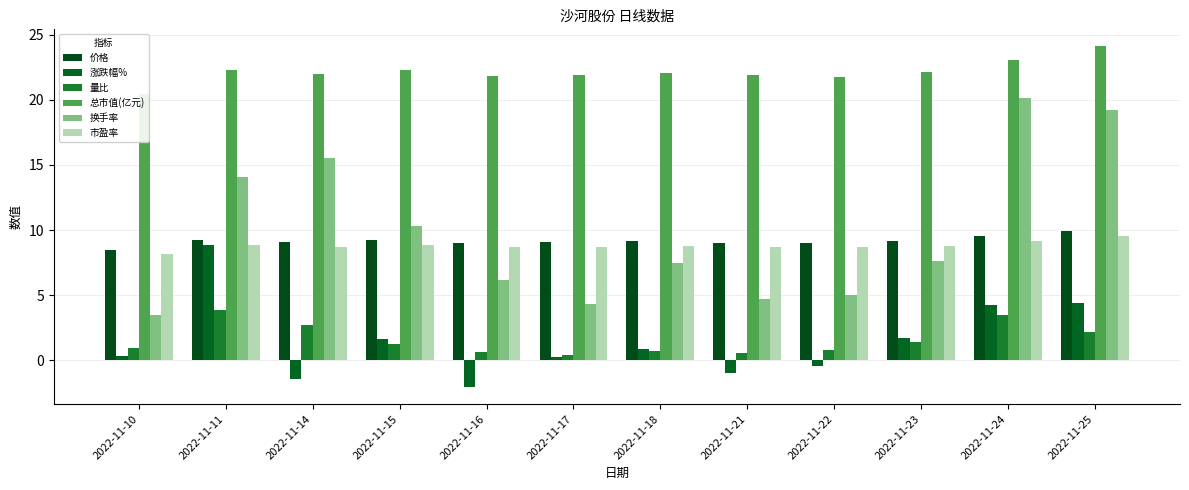

What is the sum of all 换手率 values?

118.1